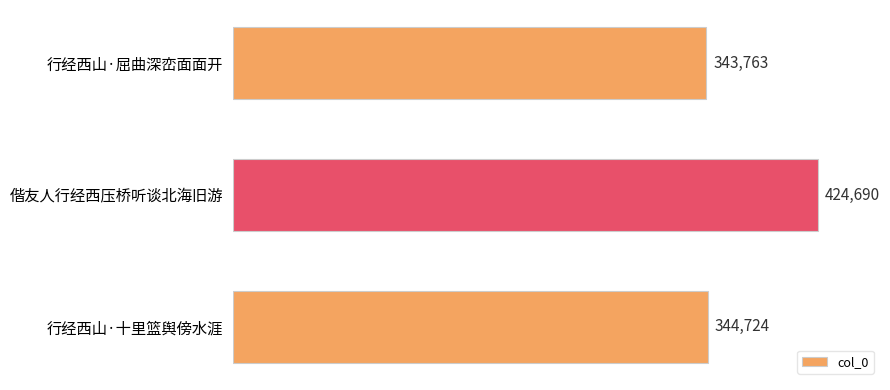

What is the sum of all values?

1113177